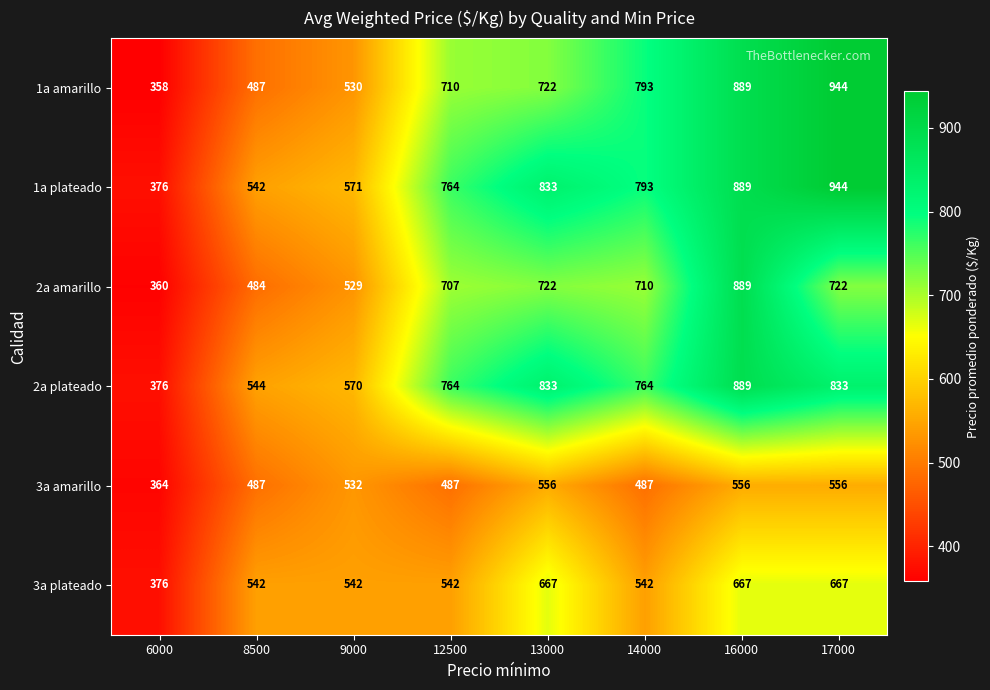

Which series changed the most between 8500 and 13000?

1a plateado